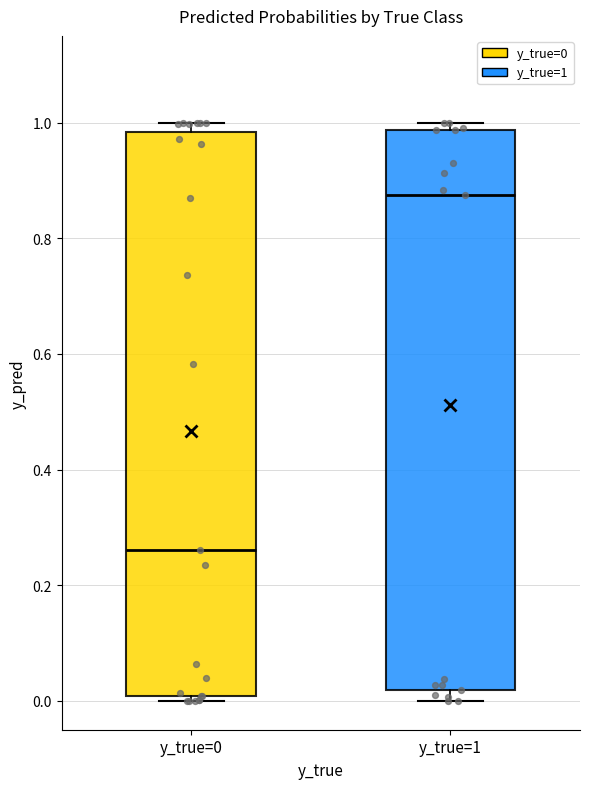

Which box has the highest median line?

y_true=1